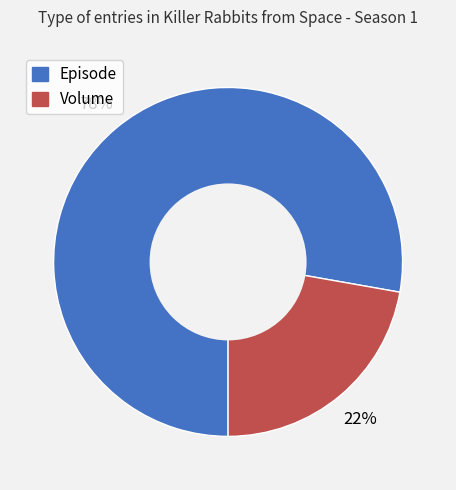

What is the majority slice?

Episode